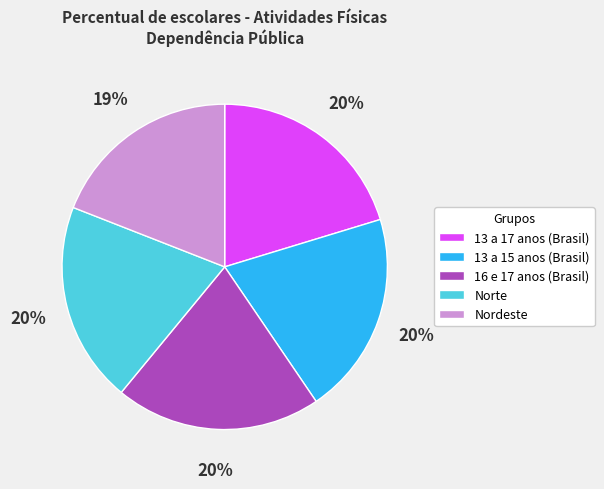

What is the smallest slice in the pie chart?

Nordeste